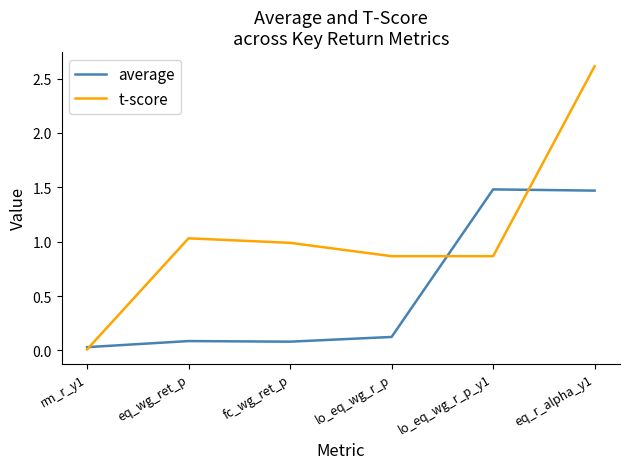

Which series changed the most between rm_r_y1 and lo_eq_wg_r_p?

t-score